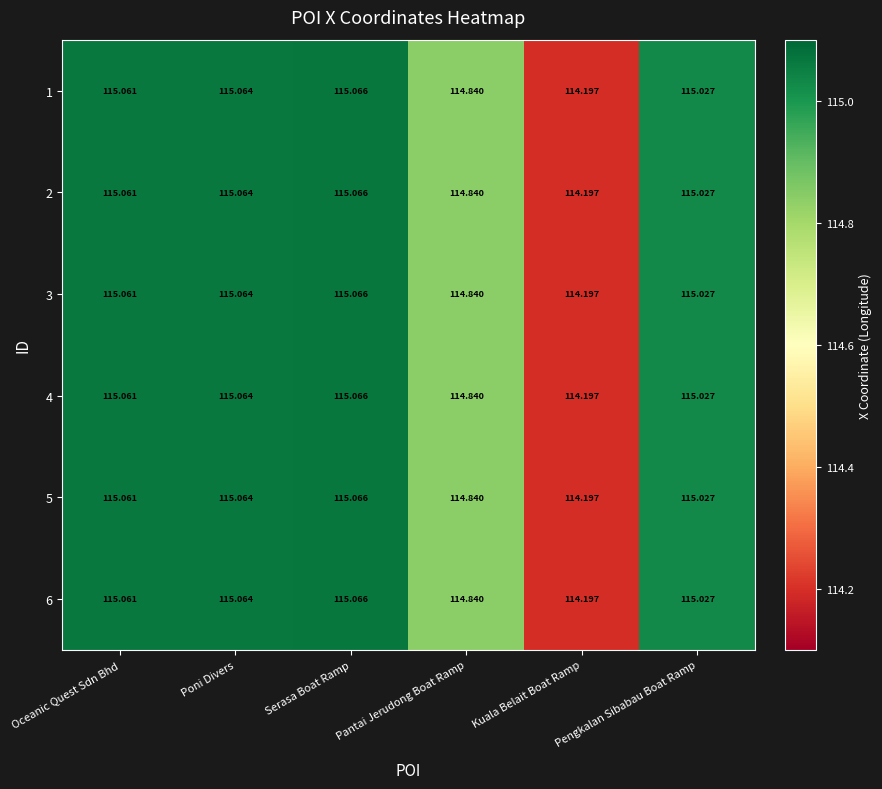

Where does the 5 series first go above 115?

Oceanic Quest Sdn Bhd